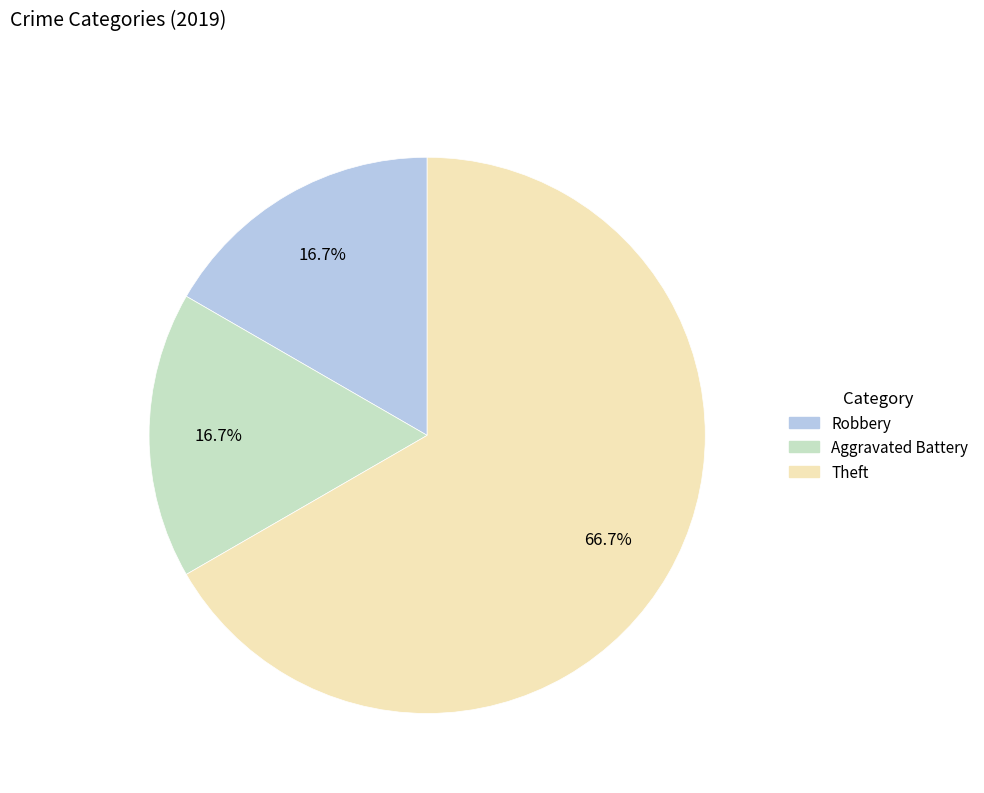

Is there any slice that represents more than half of the pie?

Yes